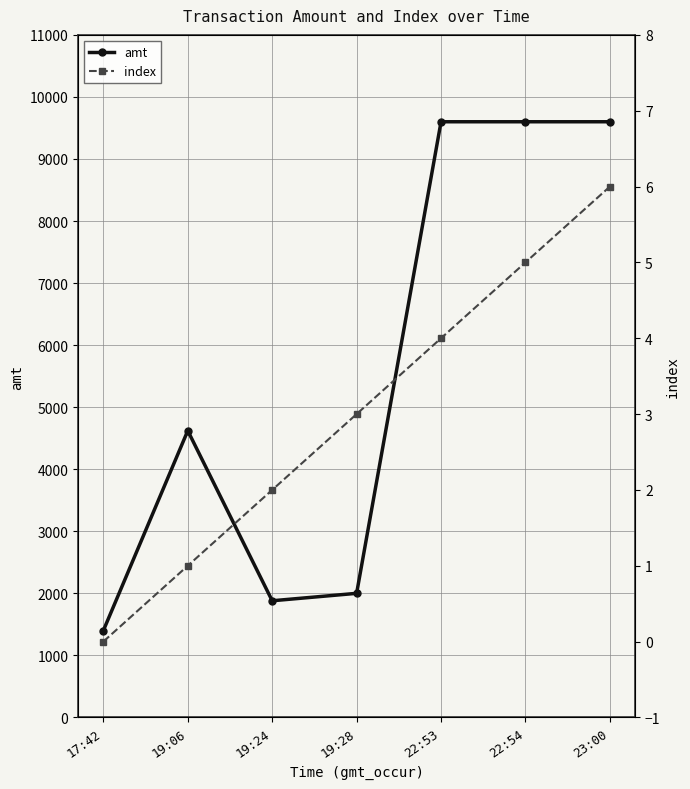

How many values in the amt series exceed 4621?

3